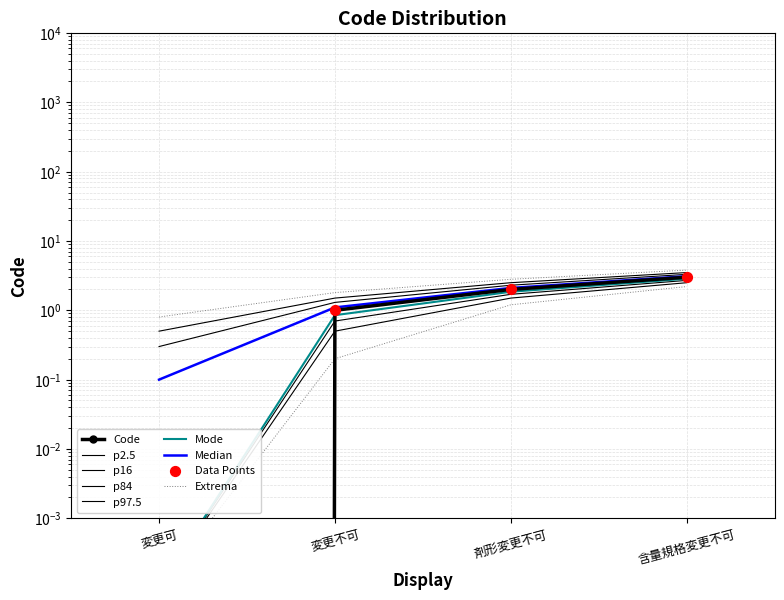

Between 変更不可 and 変更可, which is larger?

変更不可